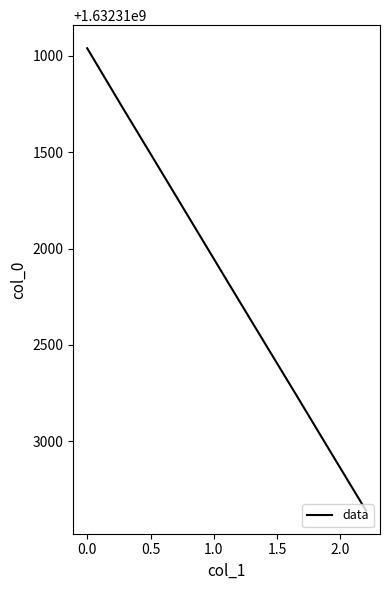

What is the difference between the maximum and minimum values?

2400